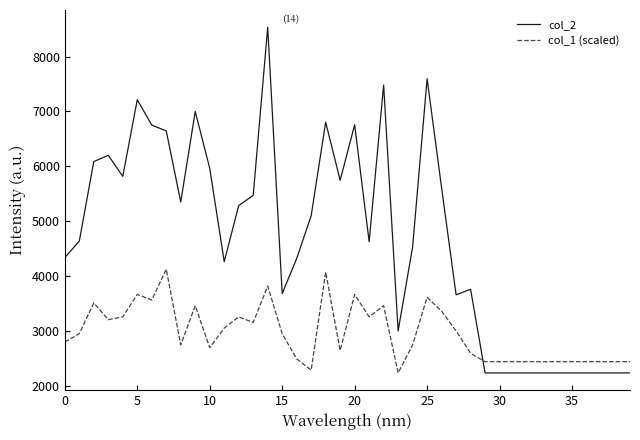

What is the average value of the col_1 (scaled) series?

2965.7